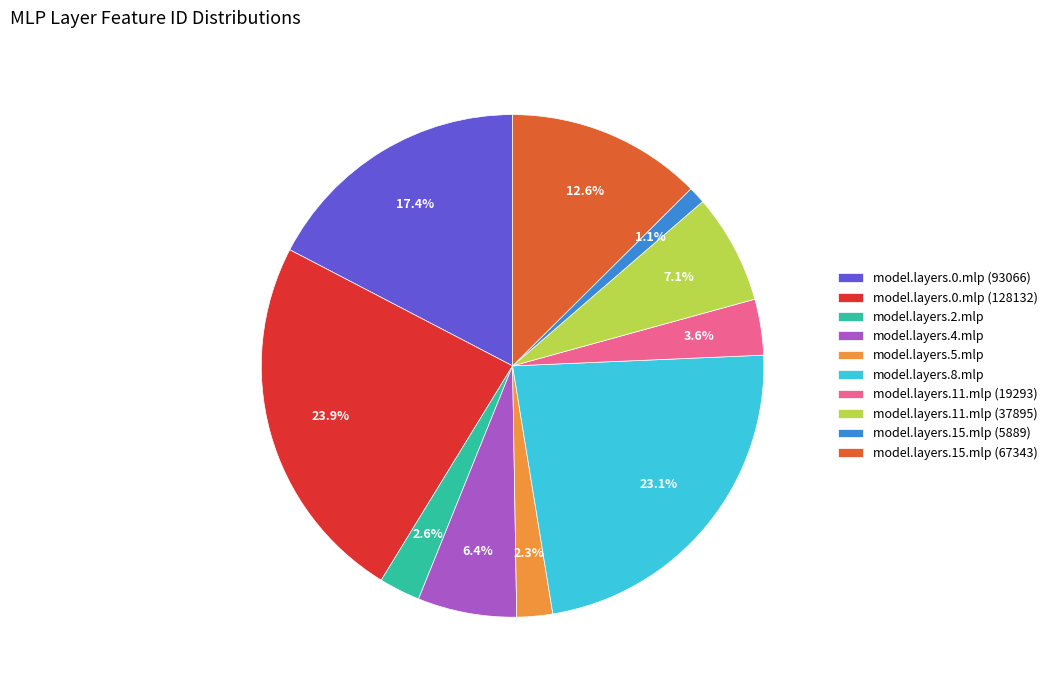

Does any single category account for the majority?

No